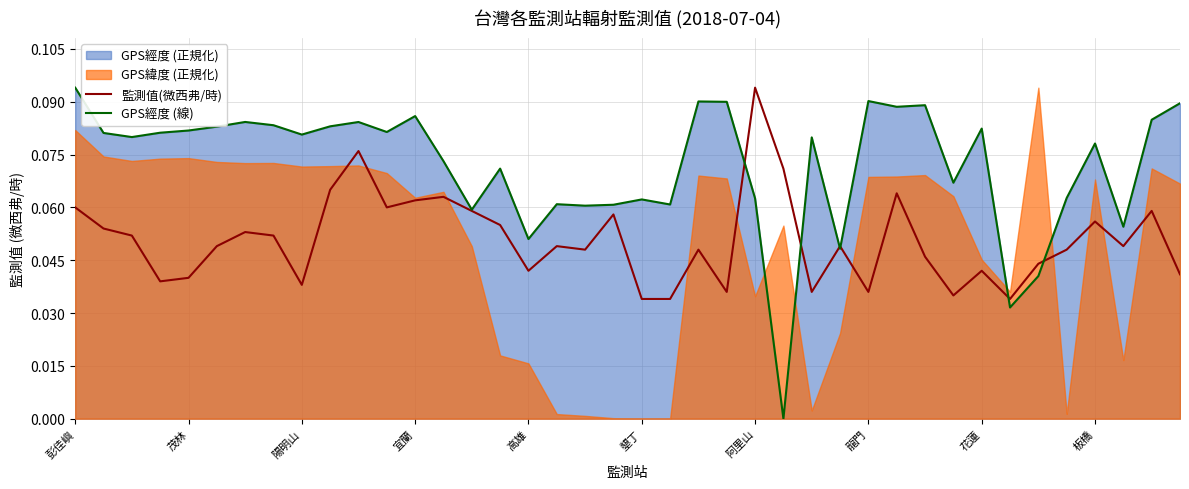

At which label does GPS經度 (線) reach its peak?

彭佳嶼